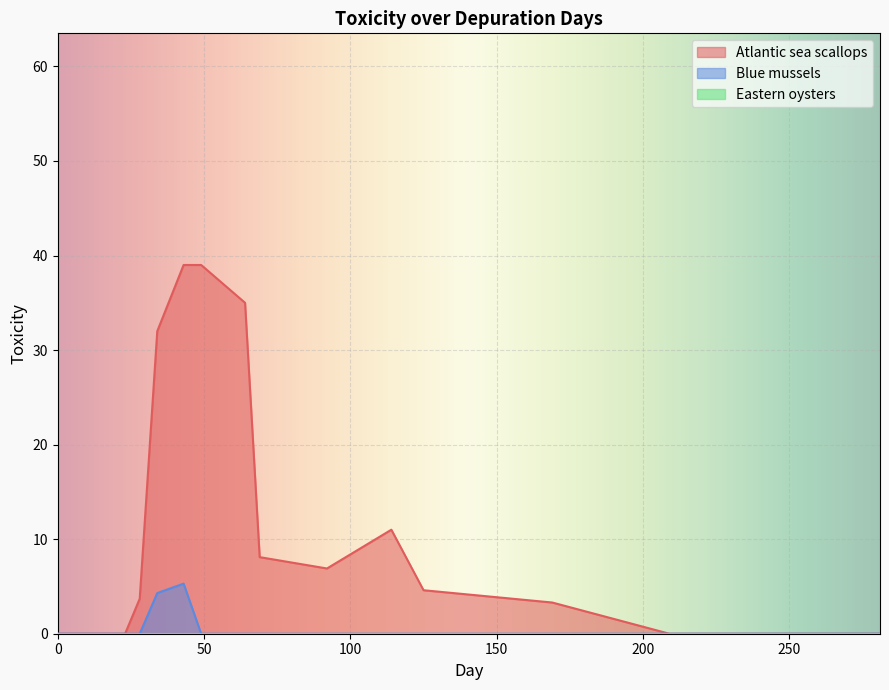

Reading left to right, extract all data points from this chart.

Atlantic sea scallops: 0.0	0.0	0.0	0.0	3.7	32.0	39.0	39.0	35.0	8.1	6.9	11.0	4.6	3.3	0.0	0.0	0.0	0.0	0.0	0.0
Blue mussels: 0.0	0.0	0.0	0.0	0.0	4.3	5.3	0.0	0.0	0.0	0.0	0.0	0.0	0.0	0.0	0.0	0.0	0.0	0.0	0.0